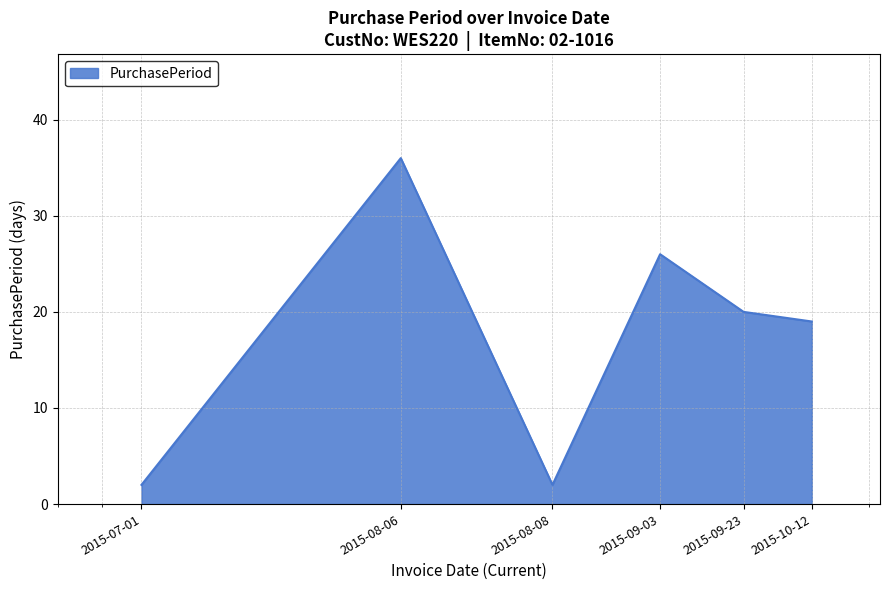

What is the sum of all values?

105